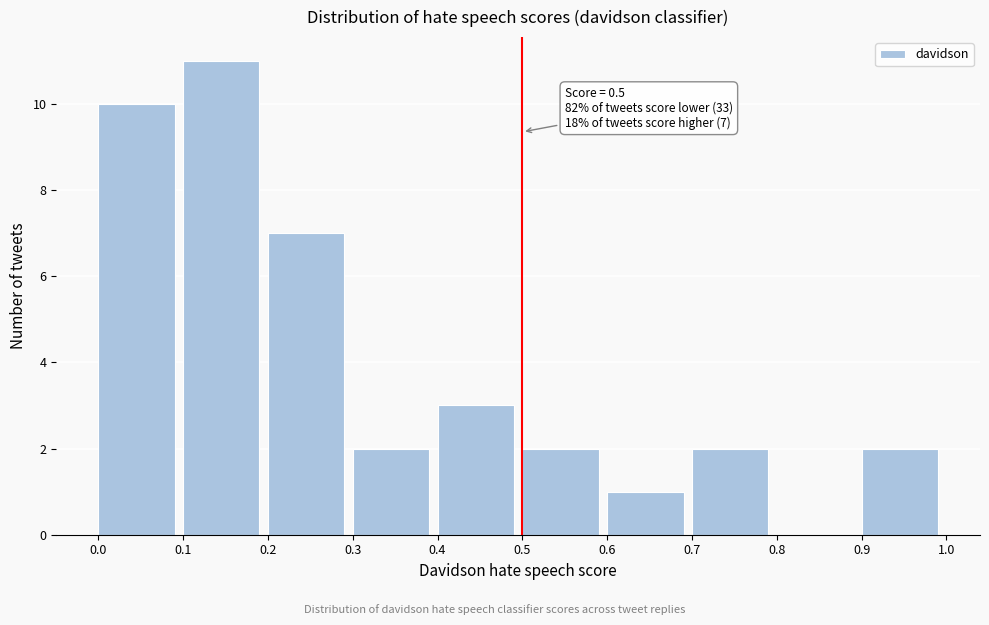

Which range on the x-axis has the tallest bar?

0.1 to 0.2